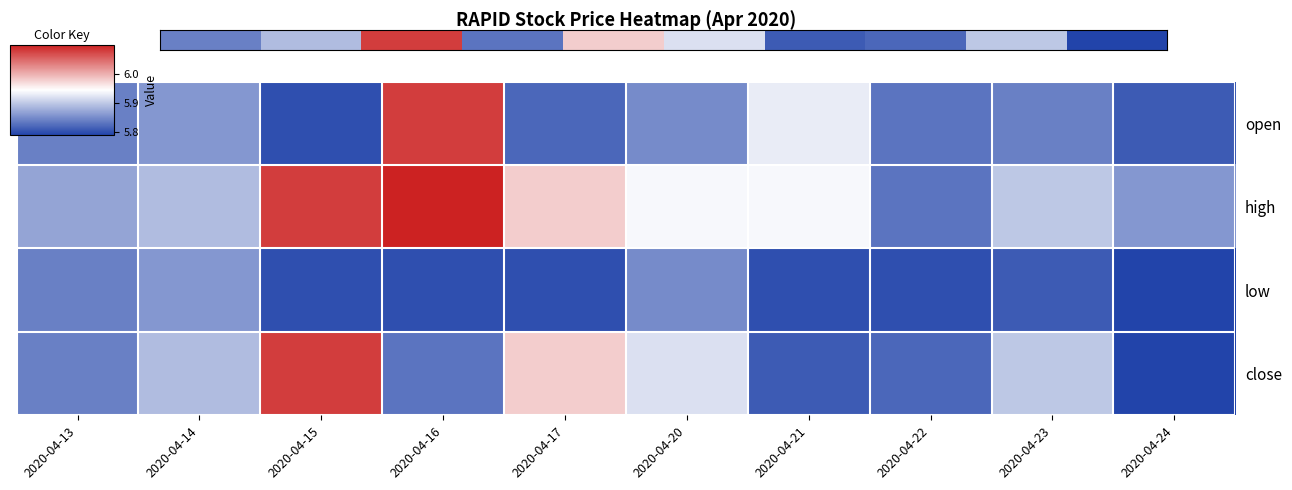

Is it true that close equals 5.8 at 2020-04-13?

True